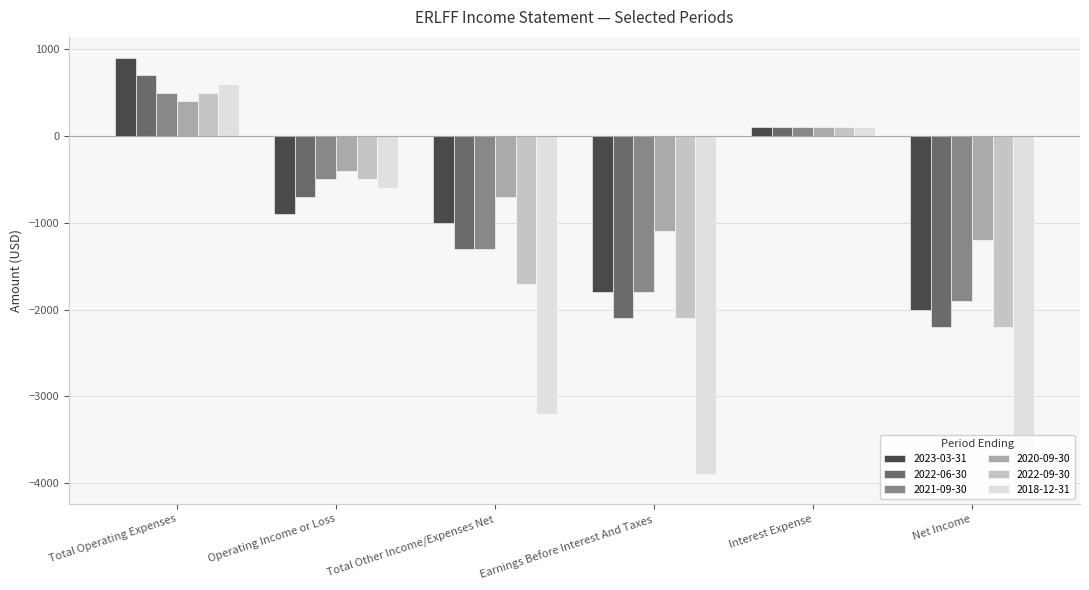

What is the label of the 2nd bar from the right?

Interest Expense